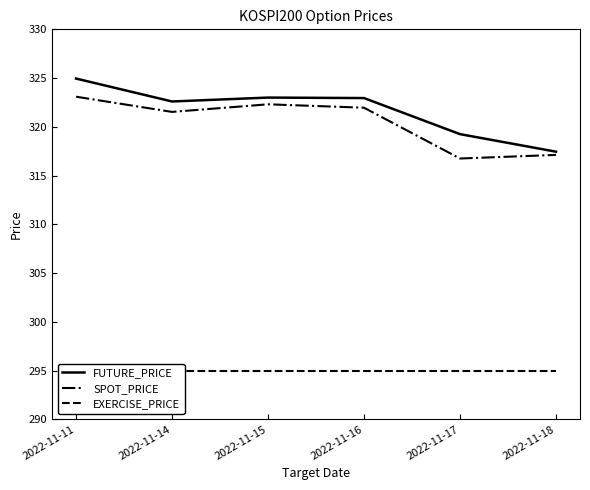

Reading right to left, extract all data points from this chart.

FUTURE_PRICE: 317.4	319.2	322.9	323.0	322.6	324.9
SPOT_PRICE: 317.1	316.8	322.0	322.3	321.5	323.1
EXERCISE_PRICE: 295.0	295.0	295.0	295.0	295.0	295.0